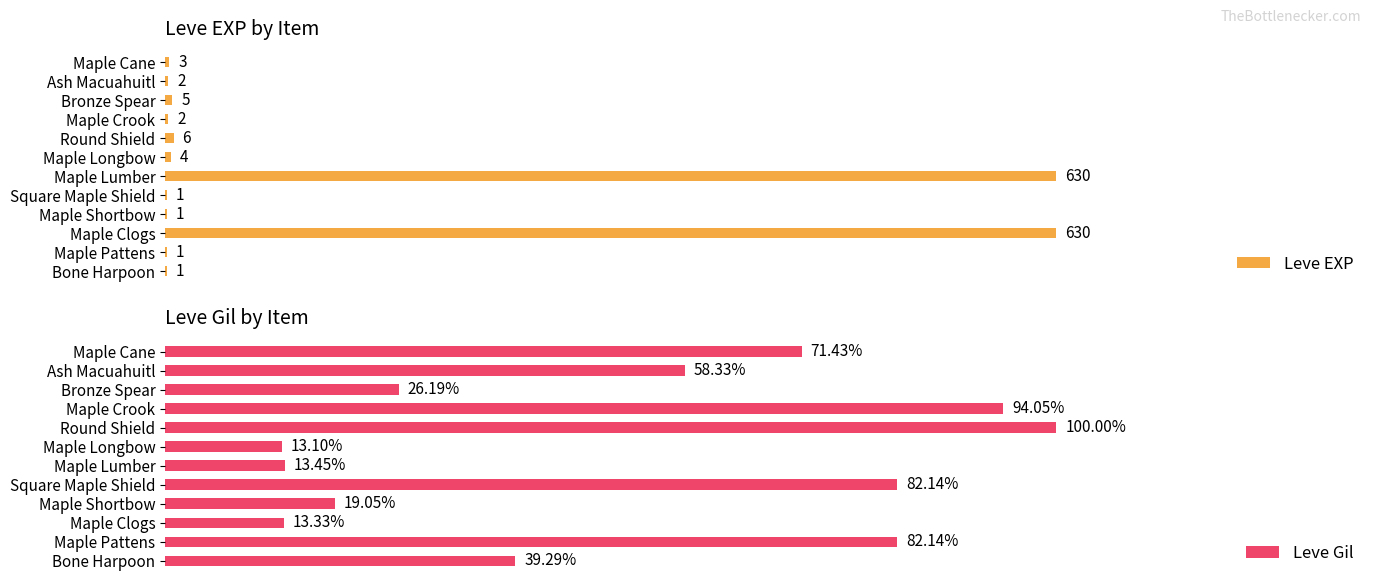

What is the sum of all Leve EXP values?

1286